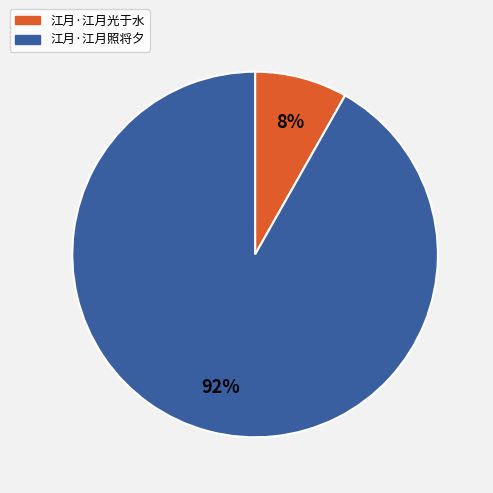

Is the sum of 江月·江月照将夕 and 江月·江月光于水 greater than half?

Yes